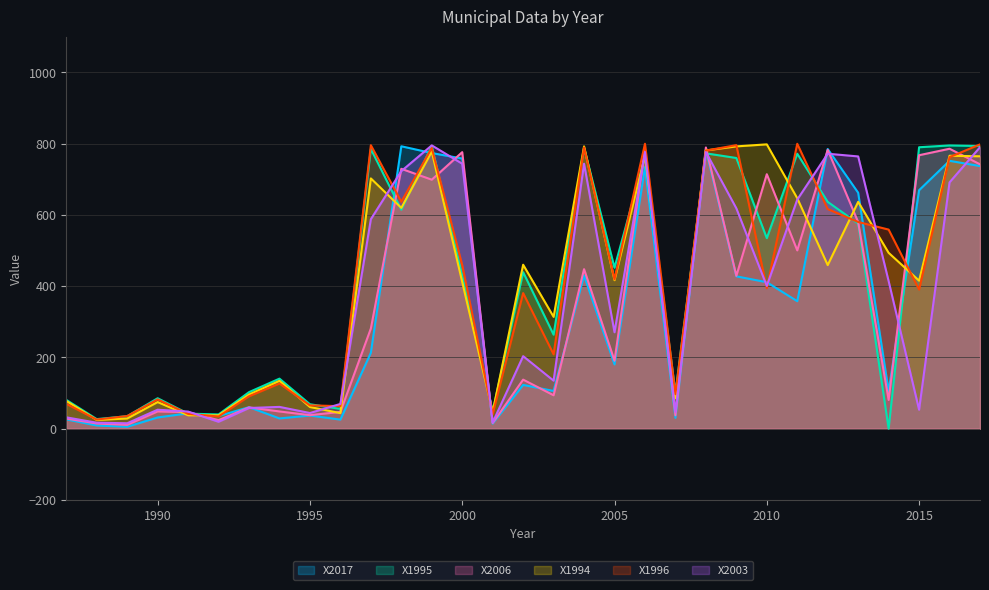

Is it true that X2017 equals 792.6 at 11?

True